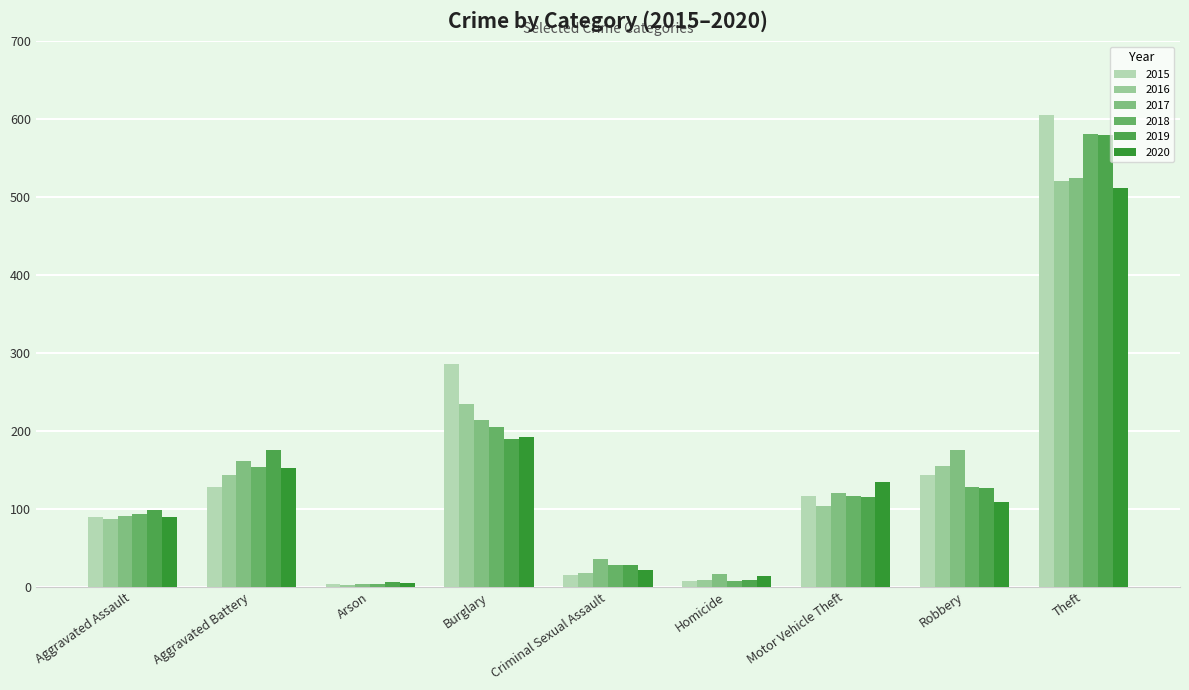

The 2016 series shows 28 at Criminal Sexual Assault. True or false?

False